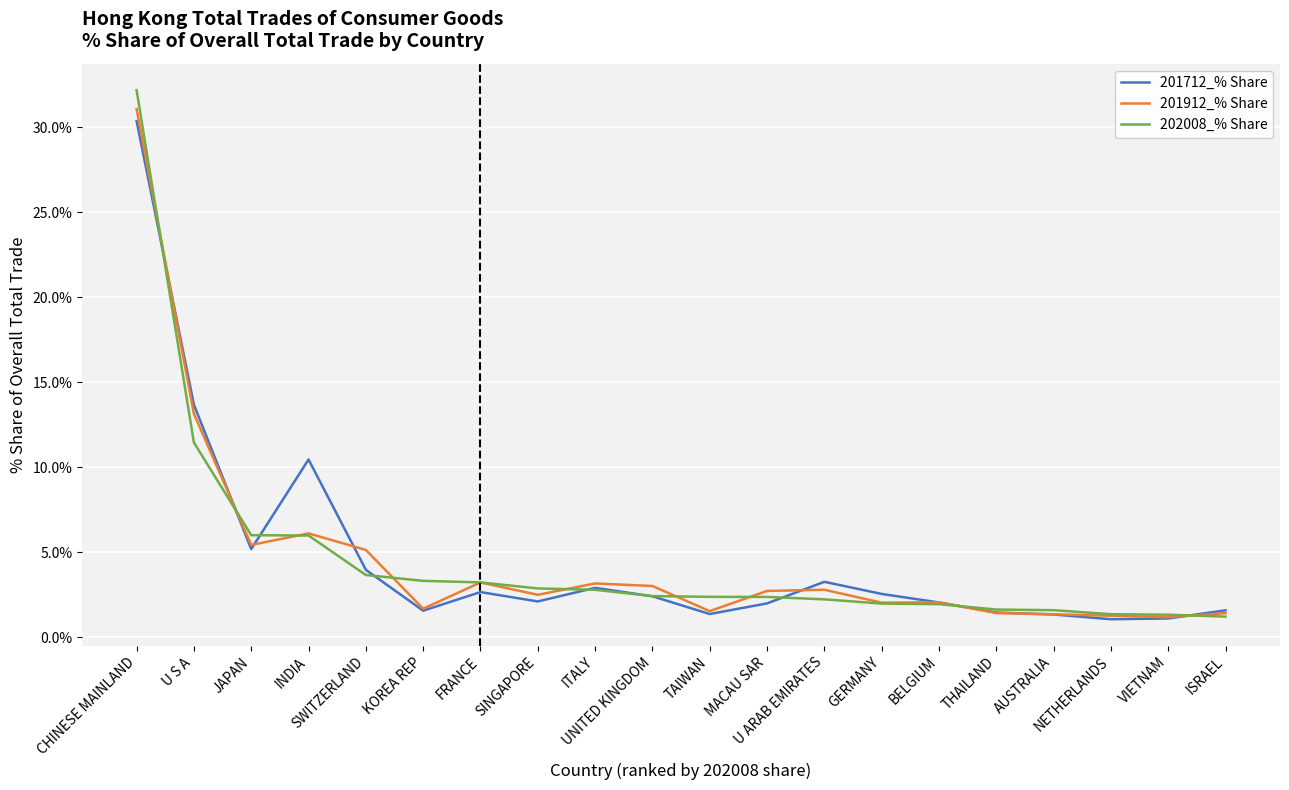

What is the greatest value displayed?

32.2